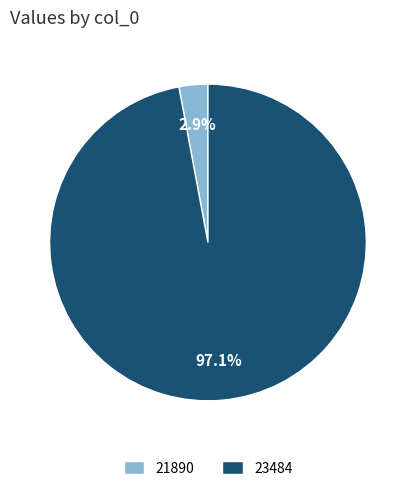

Between 21890 and 23484, which is larger?

23484